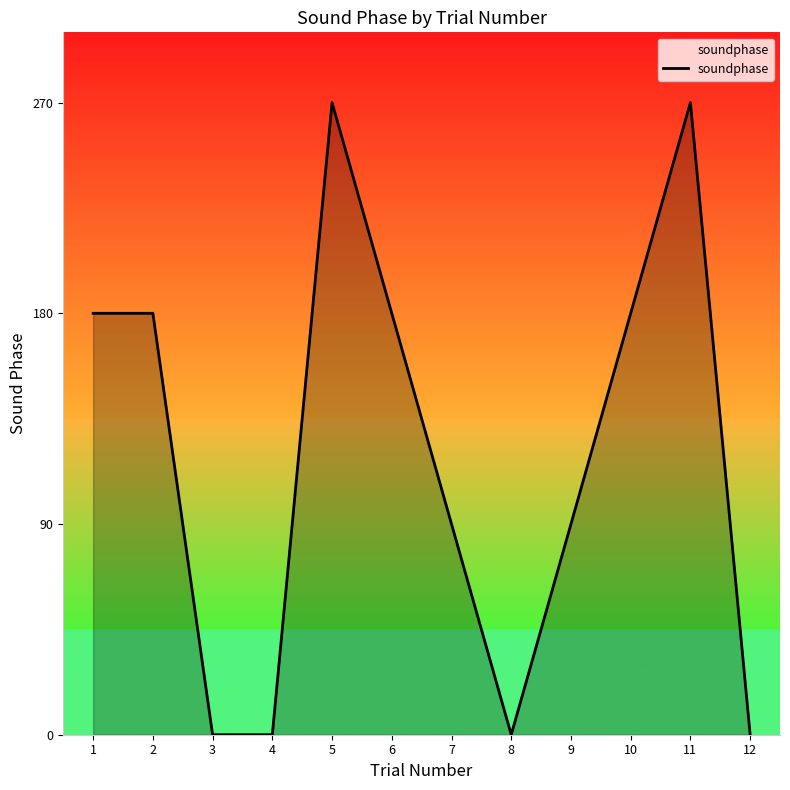

What is the sum of the values at 11 and 2?

450